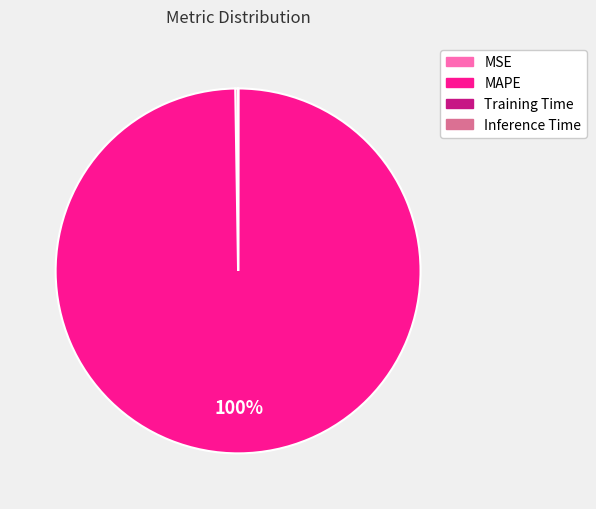

Which slice is the largest?

MAPE